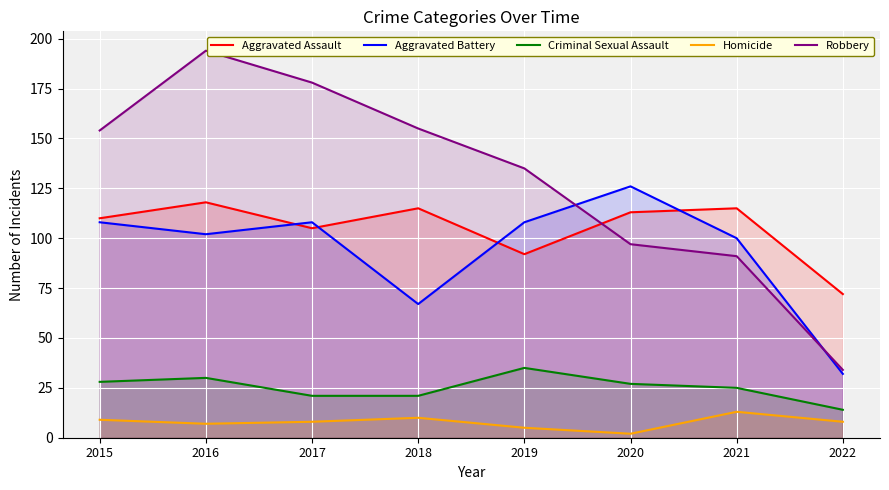

What is the greatest value displayed?

194